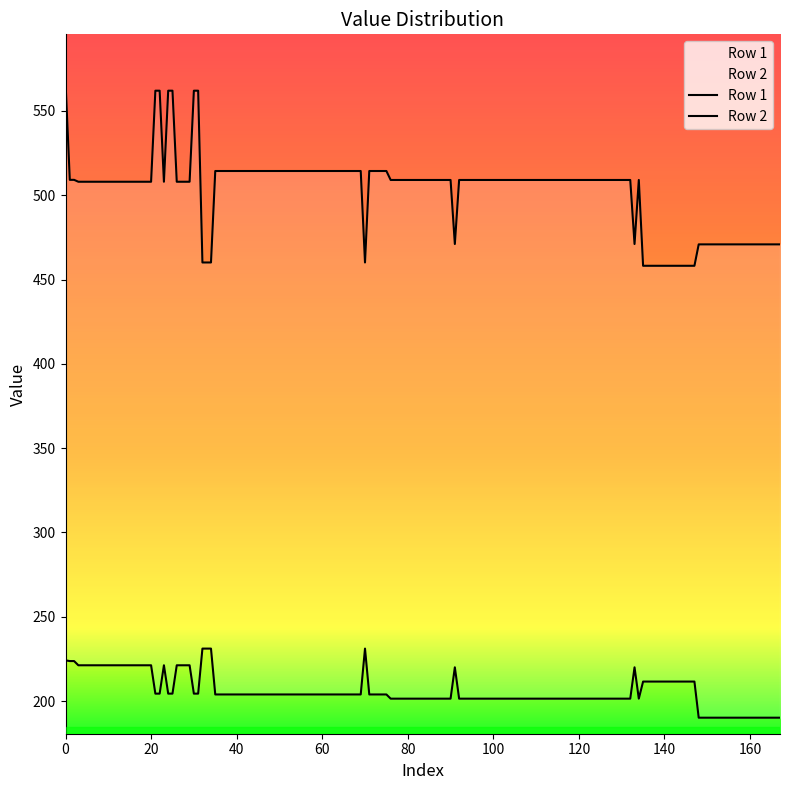

What is the average value of the Row 1 series?

221.6